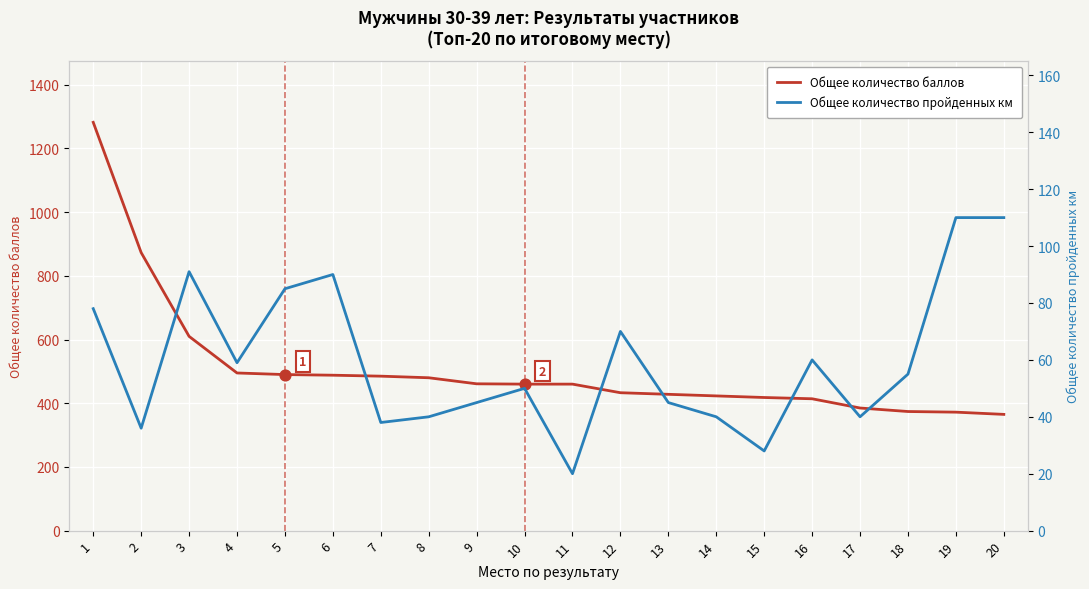

Is the value of Общее количество пройденных км at 11 greater than the value of Общее количество баллов at 6?

No